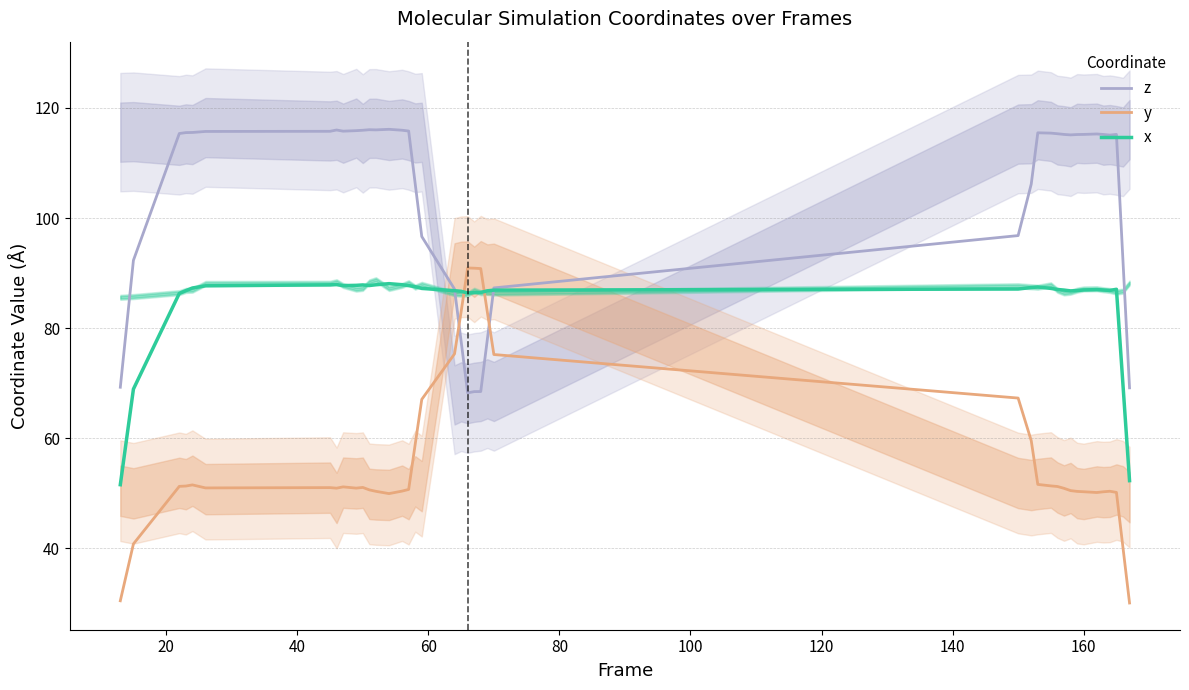

What is the value of the y point at the 8th from the left?

50.9